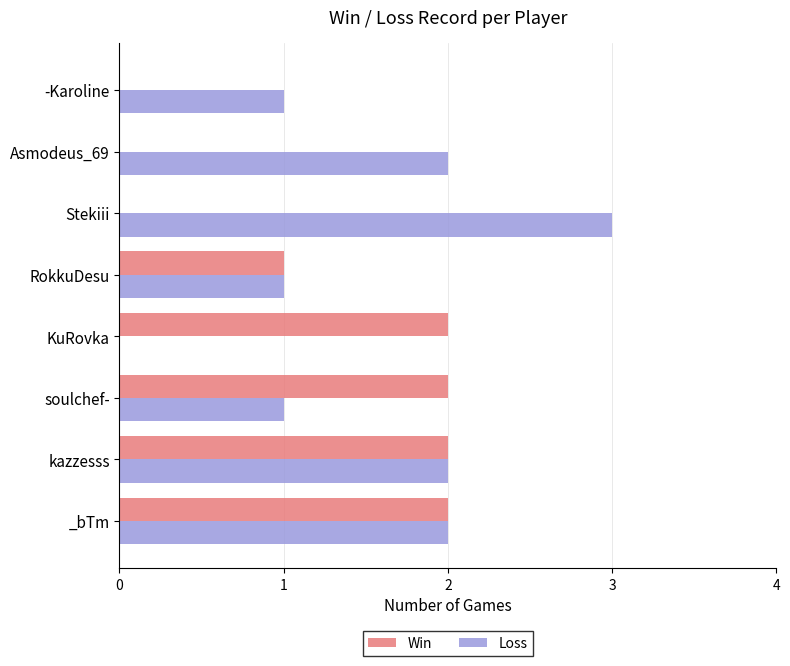

Which series has the largest total across all categories?

Loss